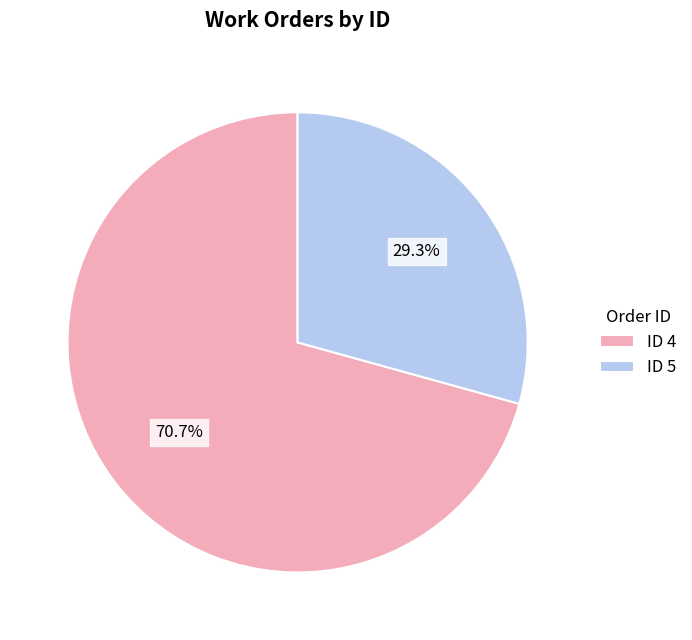

How many segments does this pie chart have?

2